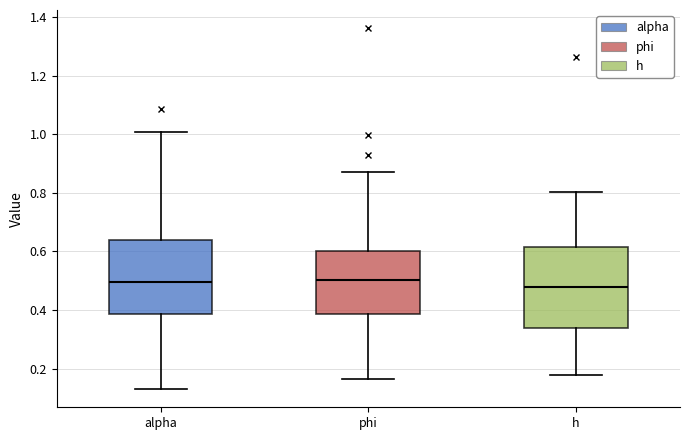

Reading left to right, read every box against the y-axis: the position of its median line, the range the box covers, and the ends of its whiskers. The values are not printed on the chart, so give them approximately, as read against the axis.

alpha: median 0.50, box 0.38 to 0.64, whiskers 0.12 to 1.00
phi: median 0.50, box 0.38 to 0.60, whiskers 0.16 to 0.88
h: median 0.48, box 0.34 to 0.62, whiskers 0.18 to 0.80